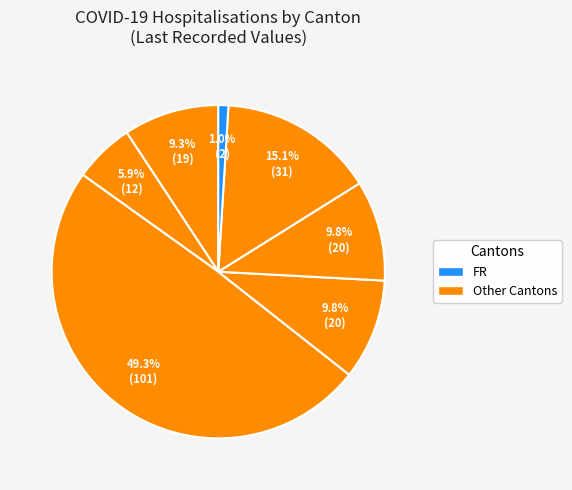

How many slices are in this pie chart?

7